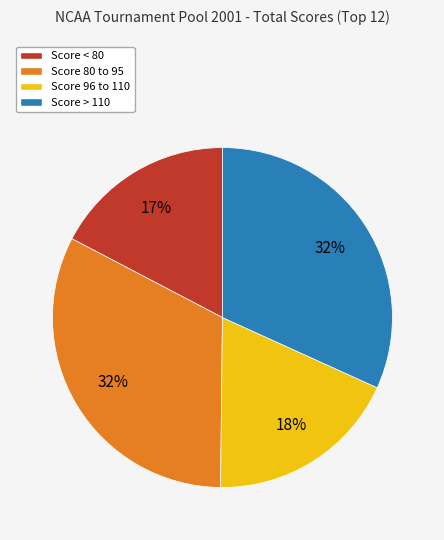

To the nearest percent, what is the difference between the largest and smallest slice percentages?

15%